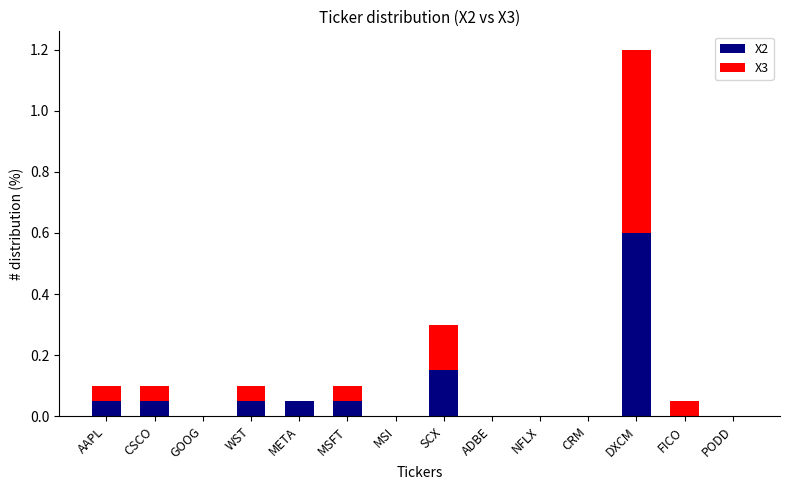

The X2 series shows 0.0 at WST. True or false?

False